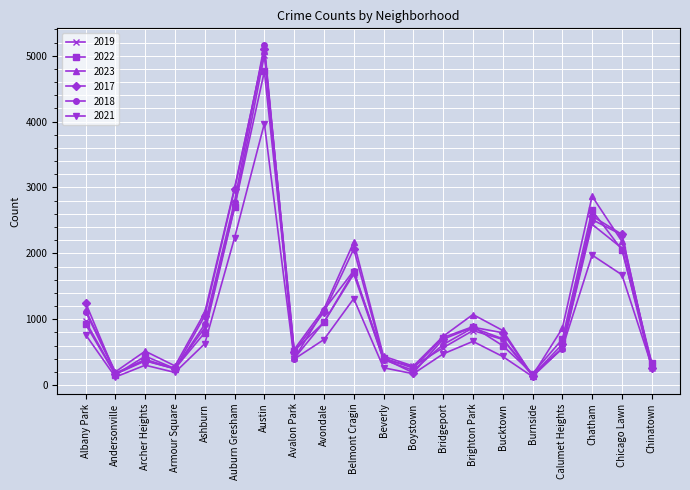

At which category is the sum across all series the highest?

Austin